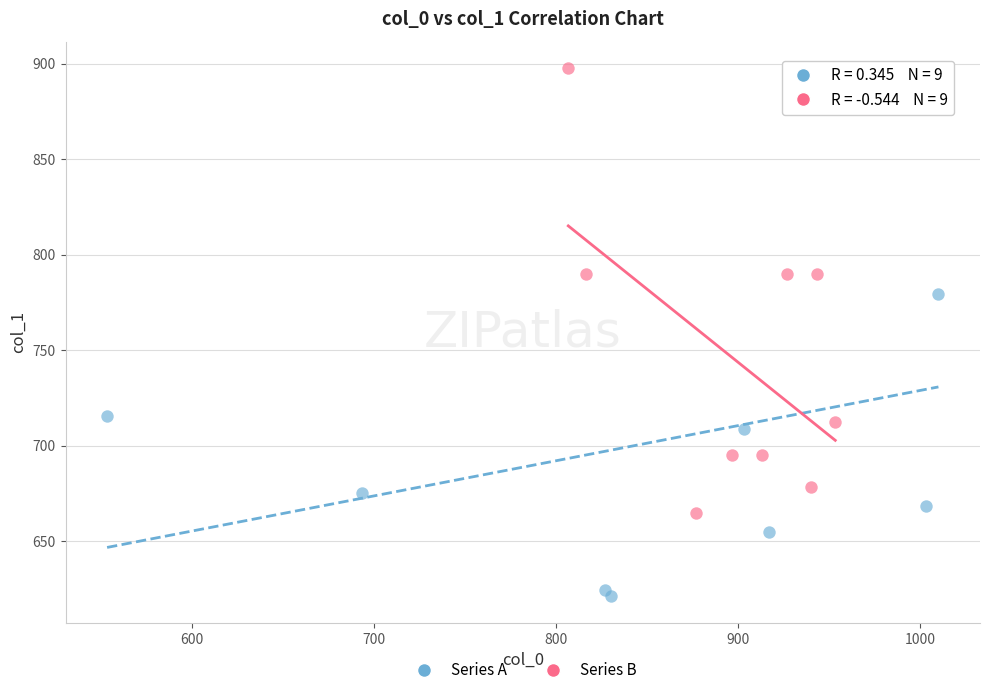

Which series reaches the minimum Y coordinate?

Series A